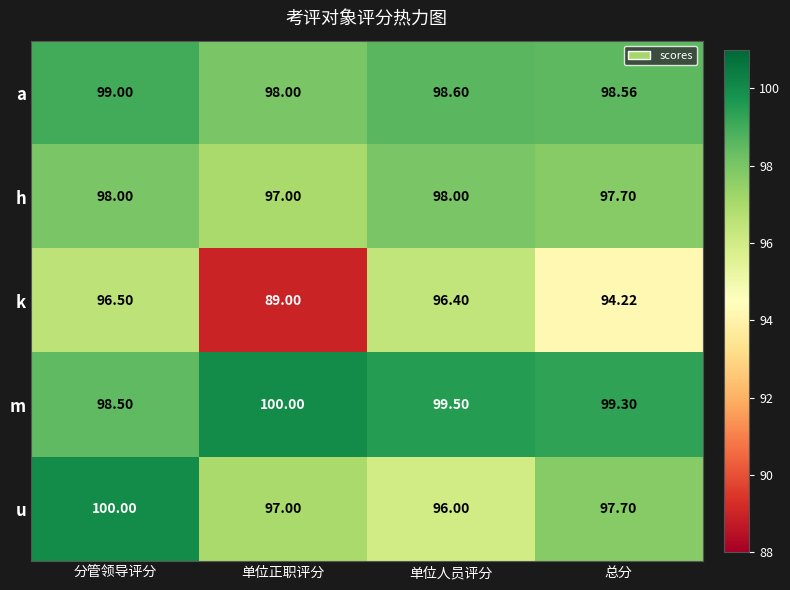

Where is a nearest to the value 98?

单位正职评分